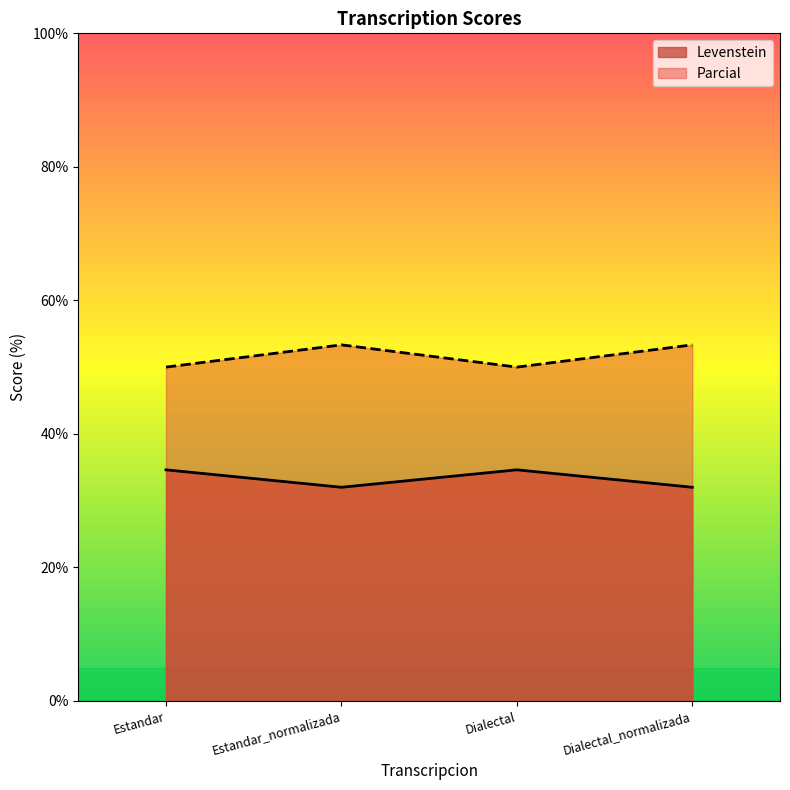

What is the value of the Levenstein point at the 3rd from the left?

34.6